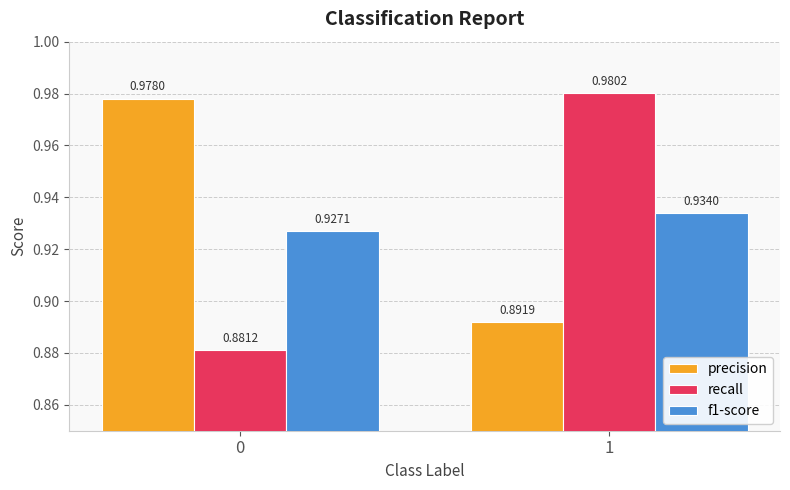

What is the difference between the maximum and minimum values in the precision series?

0.1